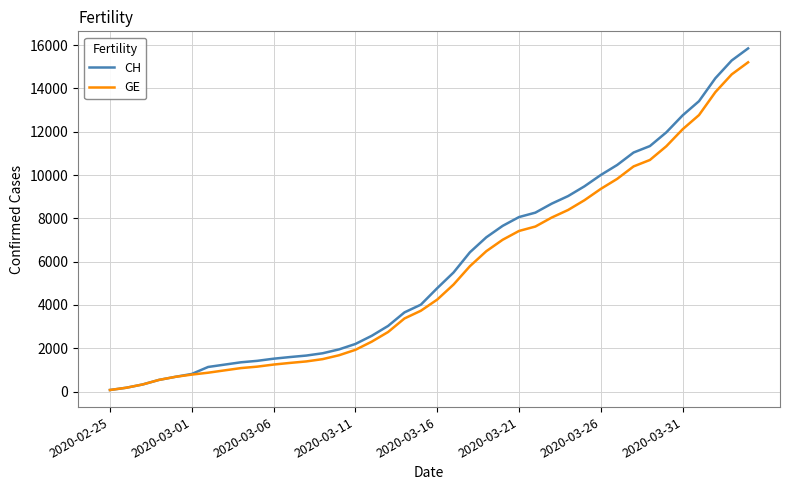

What is the maximum value shown in the chart?

15850